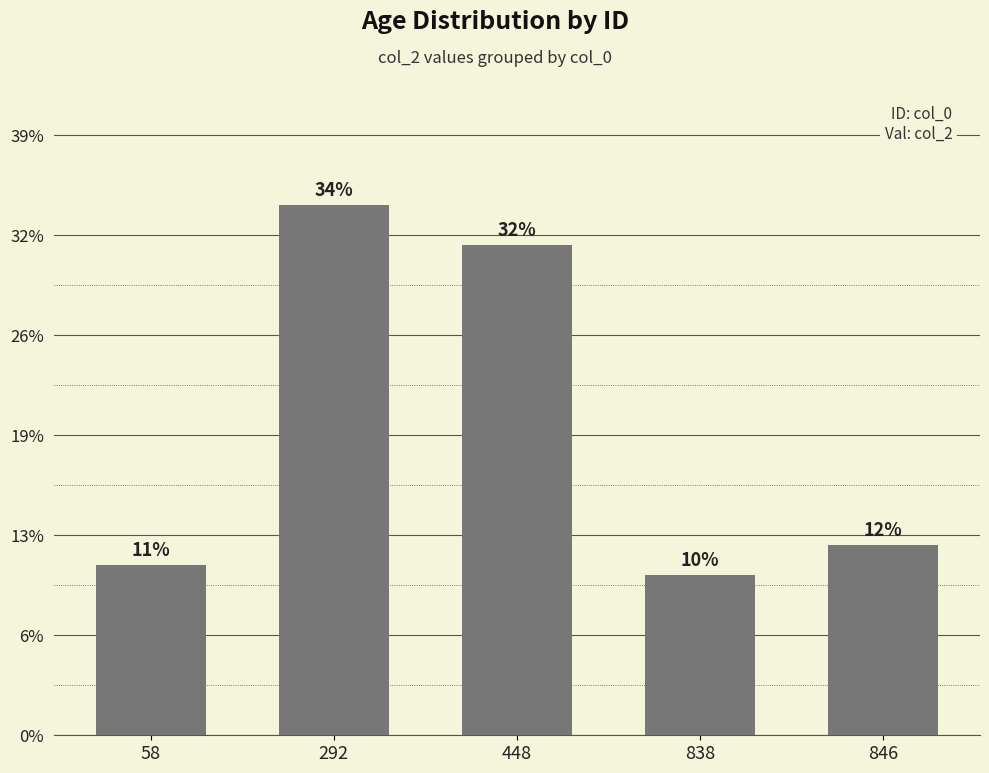

Does the chart contain any negative values?

No